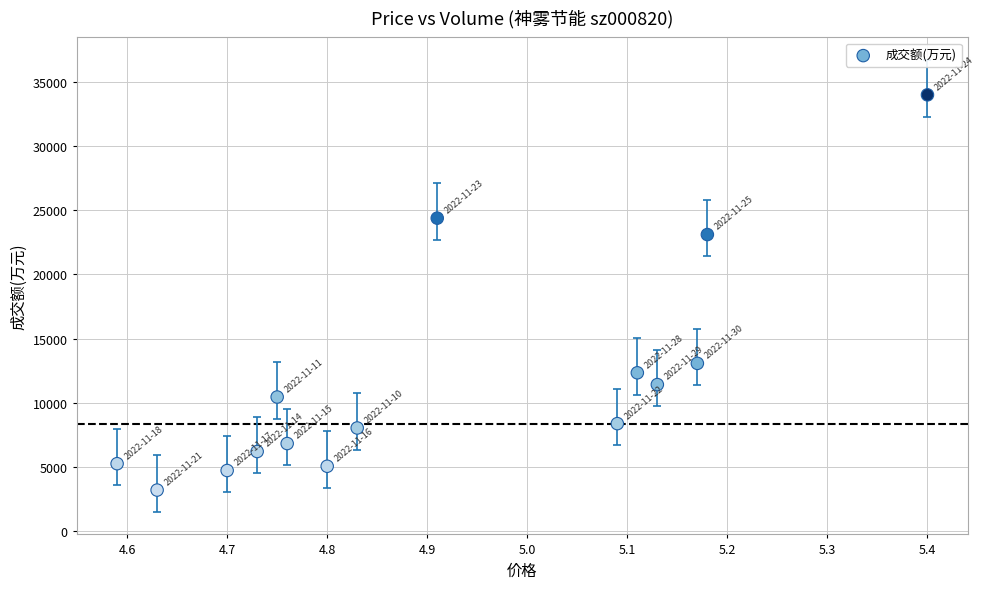

What Y value in the scatter plot is closest to 18599?

23113